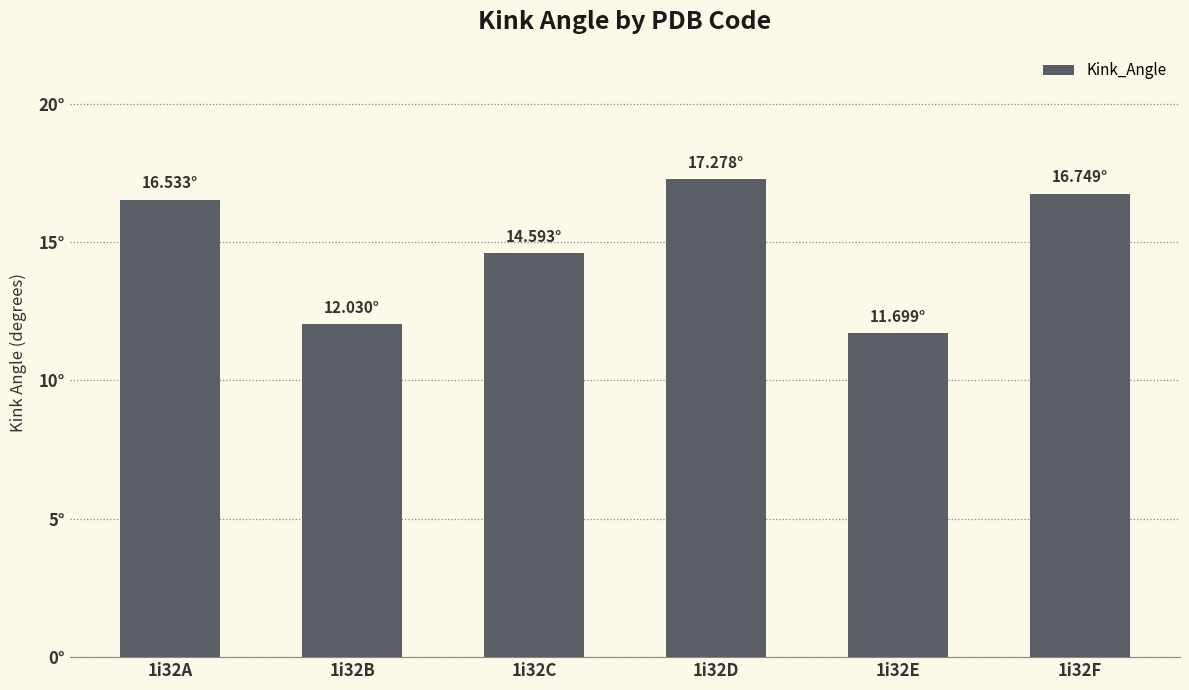

Reading left to right, transcribe all the data shown in this chart.

1i32A=16.5	1i32B=12.0	1i32C=14.6	1i32D=17.3	1i32E=11.7	1i32F=16.7